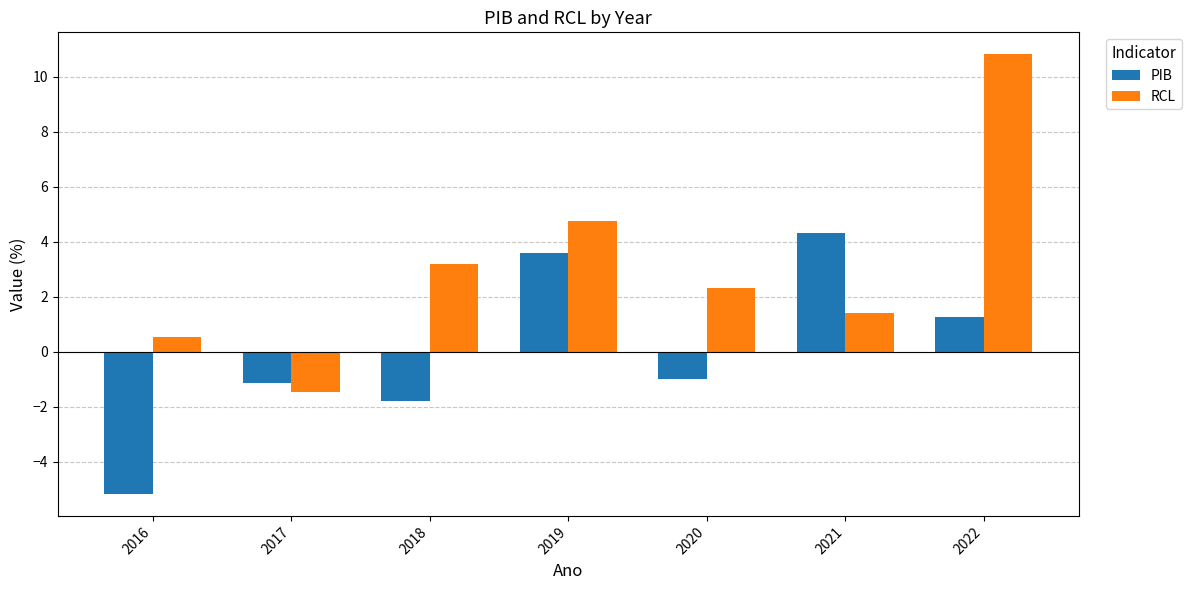

Read the RCL value at 2020.

2.3